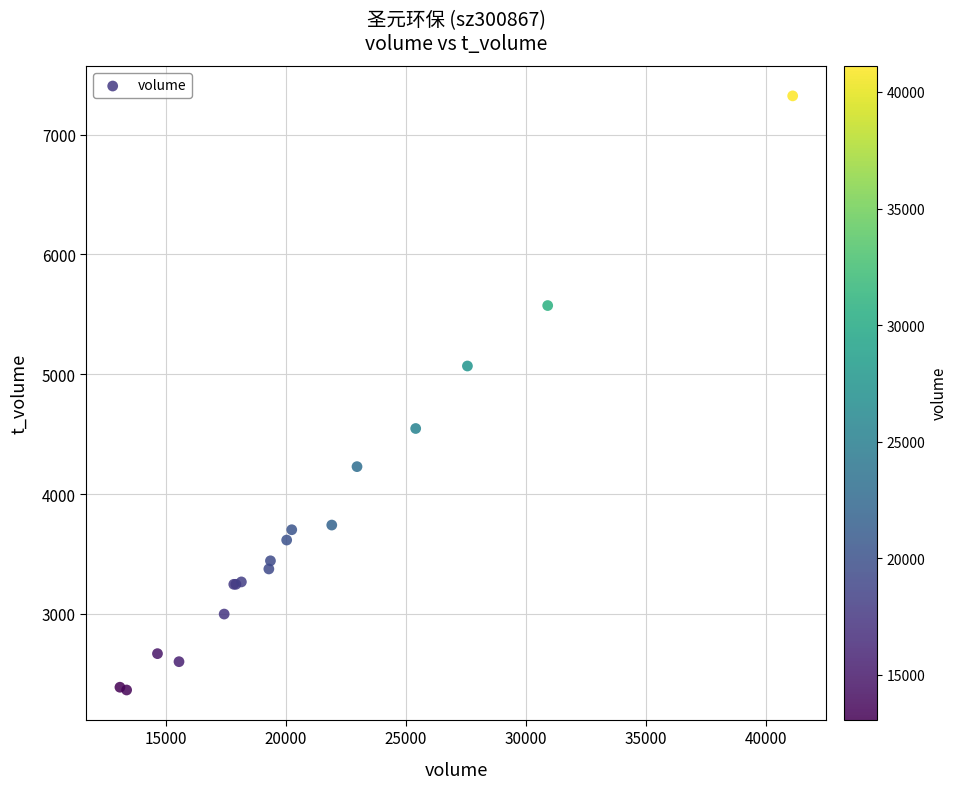

What Y value in the scatter plot is closest to 4845?

5070